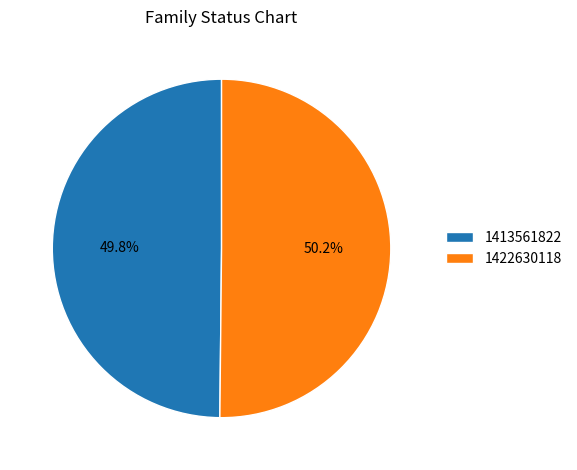

Count the number of slices in the pie.

2